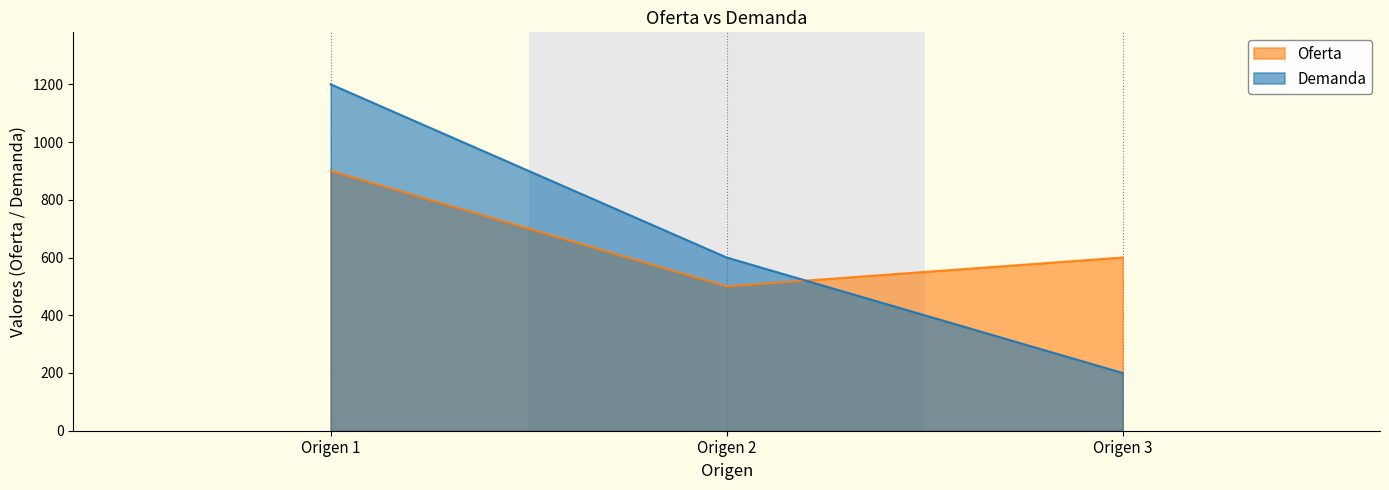

Which series has the largest range (max minus min)?

Demanda